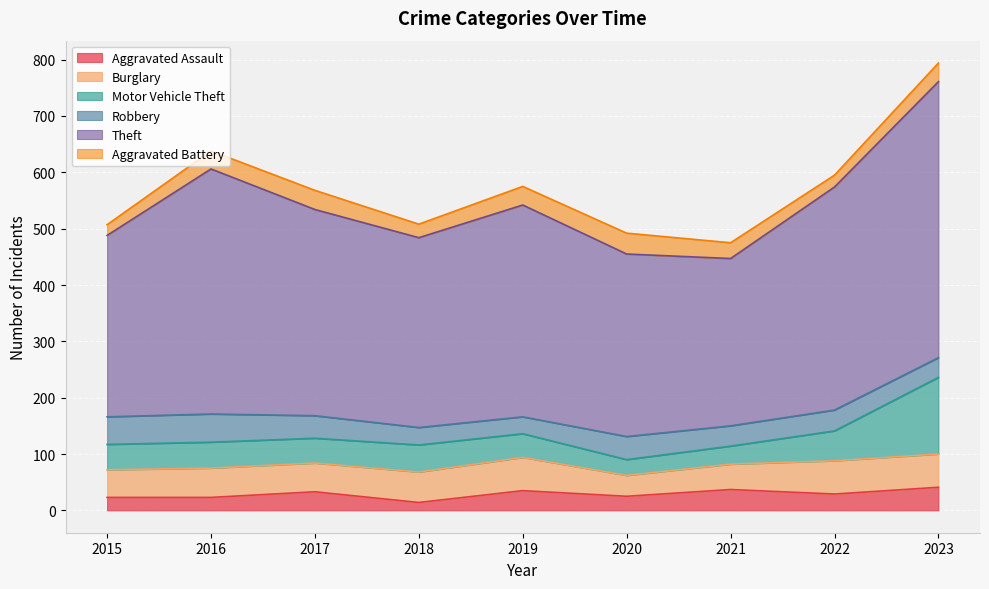

True or false: Motor Vehicle Theft has a value of 19 at 2016.

False